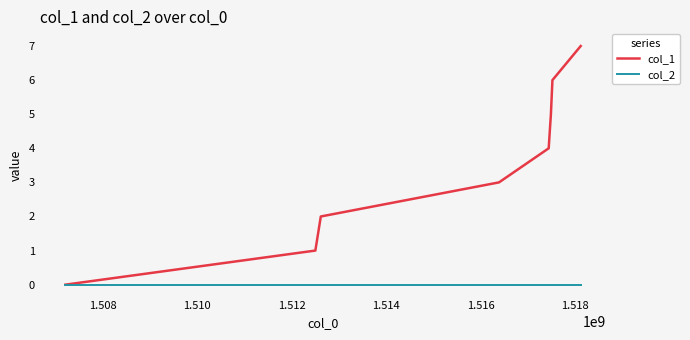

What is the greatest value displayed?

7